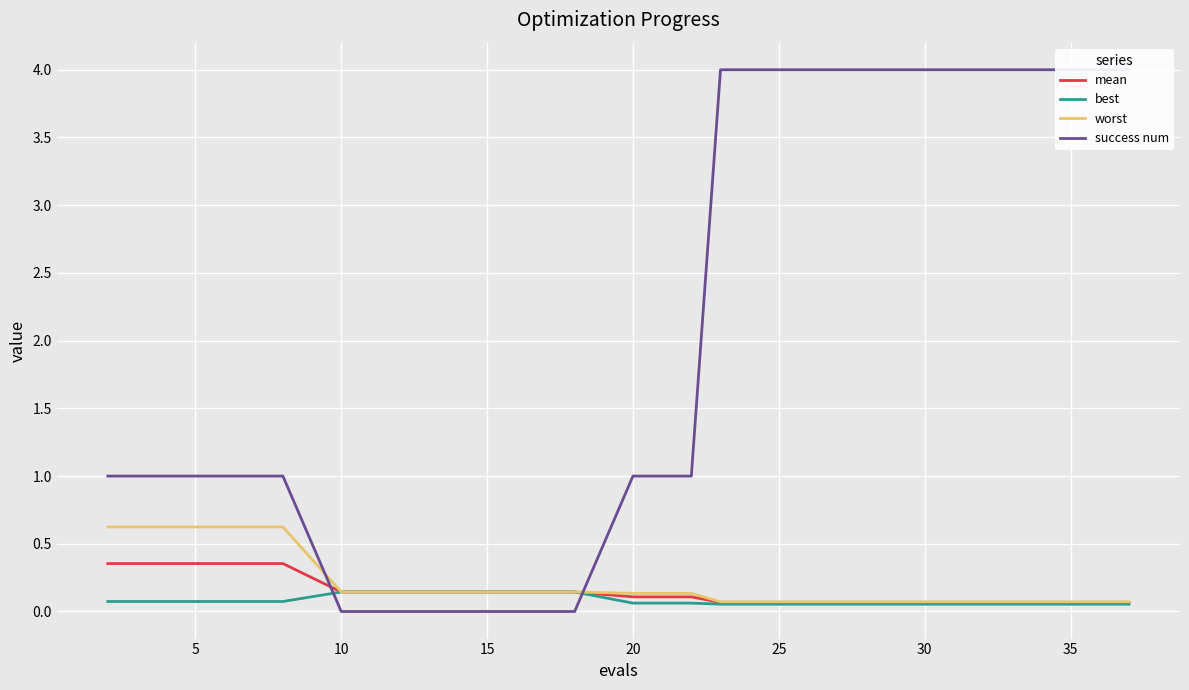

True or false: success num has a value of 6.9 at 19.

False